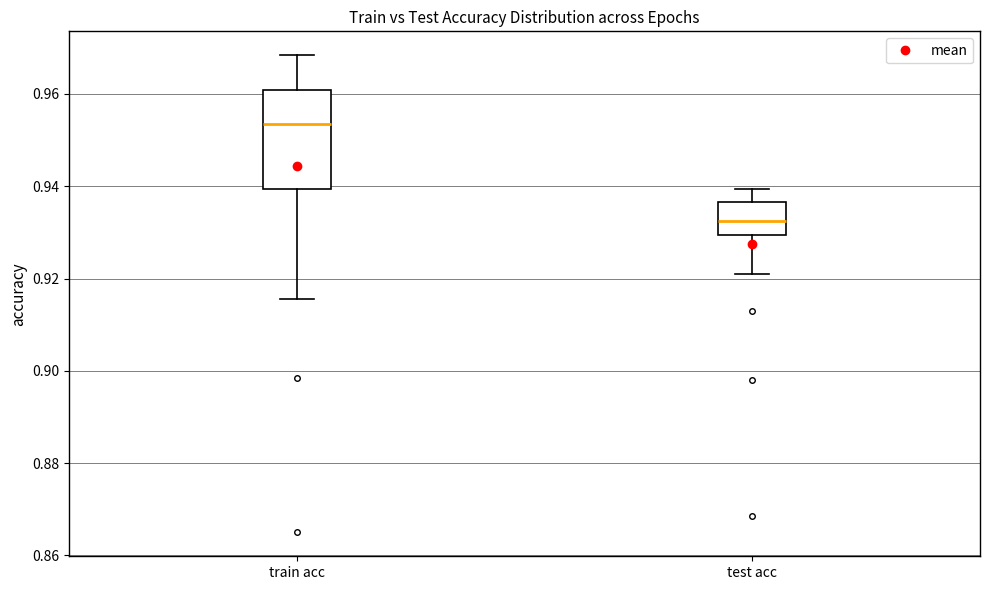

Reading left to right, read every box against the y-axis: the position of its median line, the range the box covers, and the ends of its whiskers. The values are not printed on the chart, so give them approximately, as read against the axis.

train acc: median 0.954, box 0.940 to 0.960, whiskers 0.916 to 0.968
test acc: median 0.932, box 0.930 to 0.936, whiskers 0.922 to 0.940